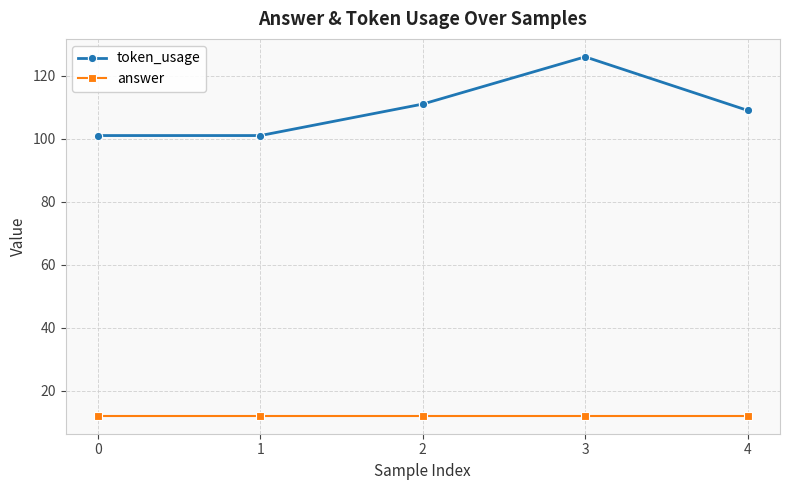

What is the value of the answer point at the 4th from the left?

12